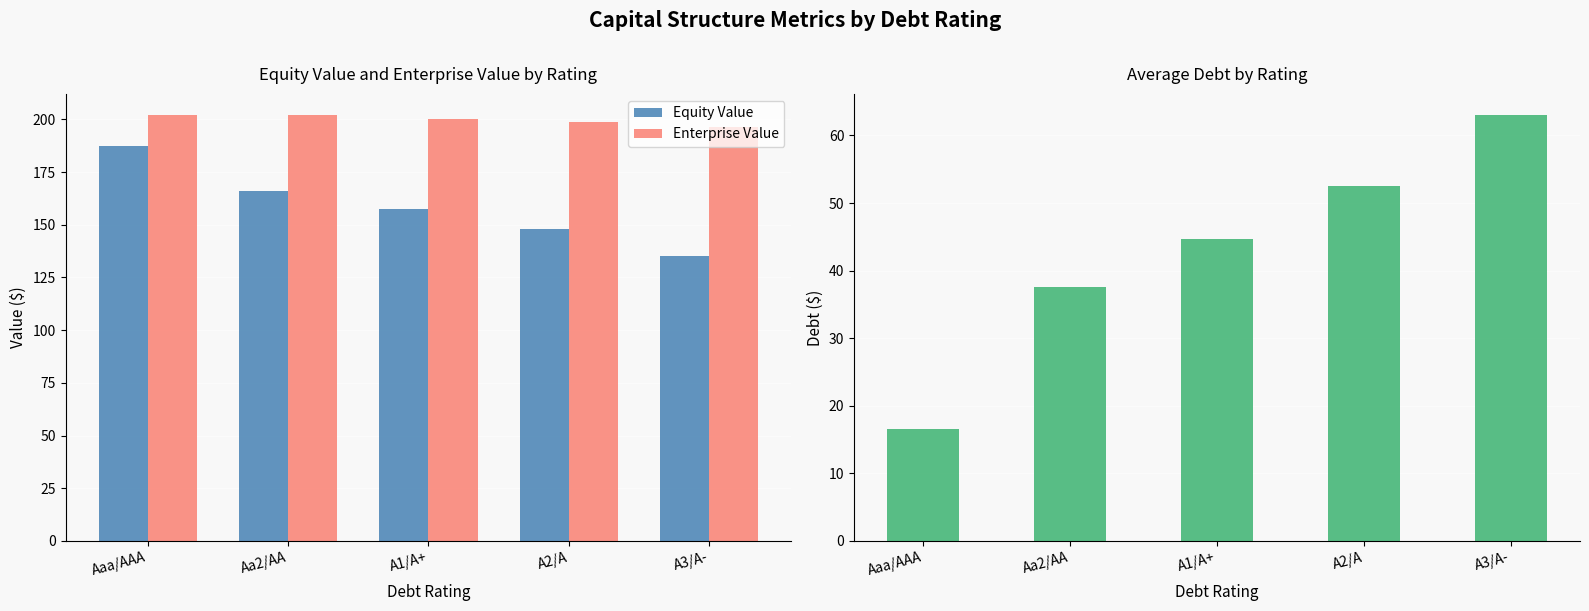

Reading right to left, list all the values displayed in this chart.

Equity Value: A3/A-=135.2	A2/A=148.1	A1/A+=157.3	Aa2/AA=166.1	Aaa/AAA=187.1
Enterprise Value: A3/A-=196.4	A2/A=198.8	A1/A+=200.1	Aa2/AA=202.0	Aaa/AAA=201.9
Average Debt: A3/A-=63.0	A2/A=52.5	A1/A+=44.6	Aa2/AA=37.6	Aaa/AAA=16.6